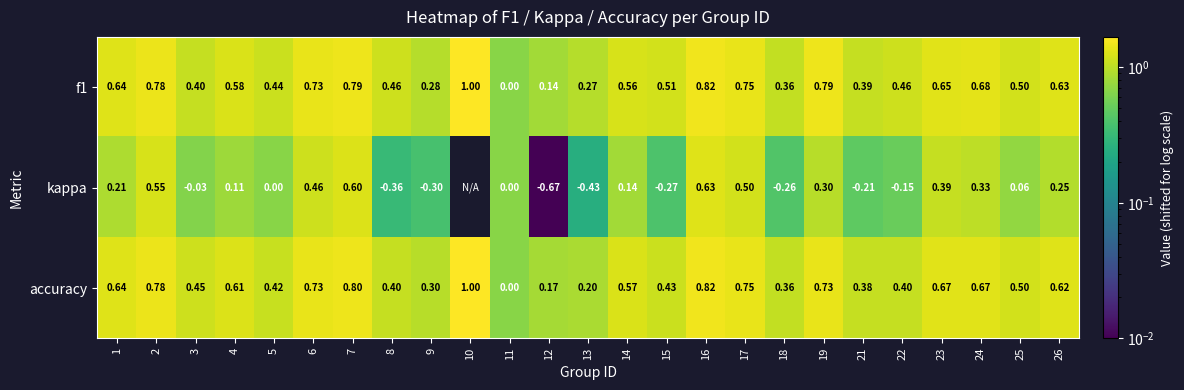

Is the value of accuracy at 13 greater than the value of f1 at 13?

No